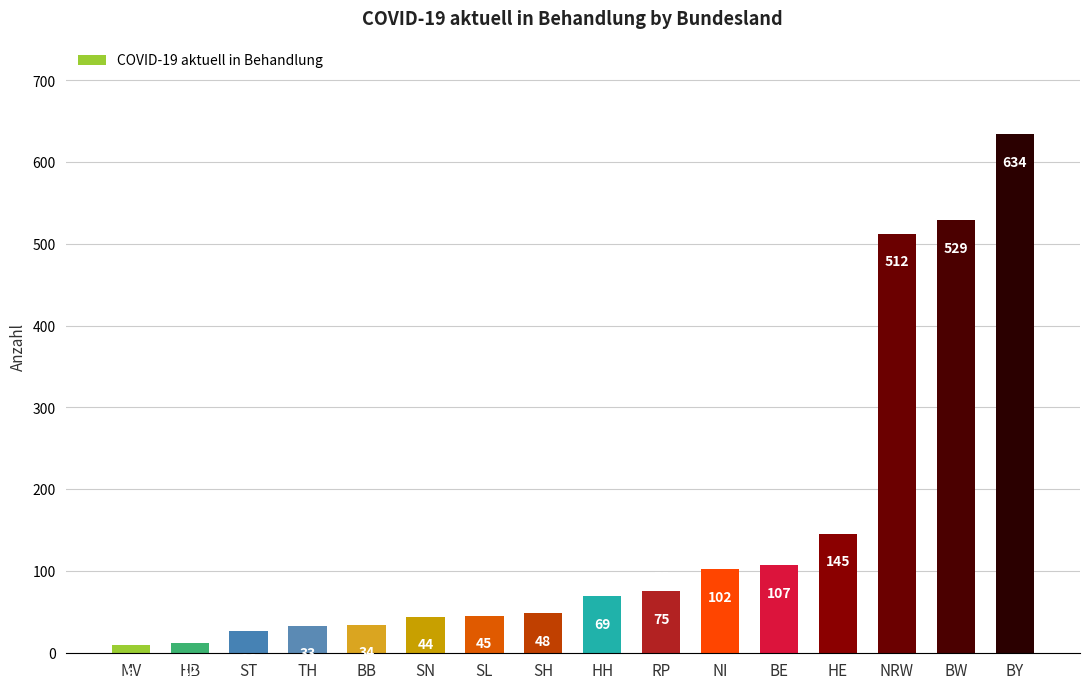

What is the ratio of the value at TH to the value at RP?

0.4